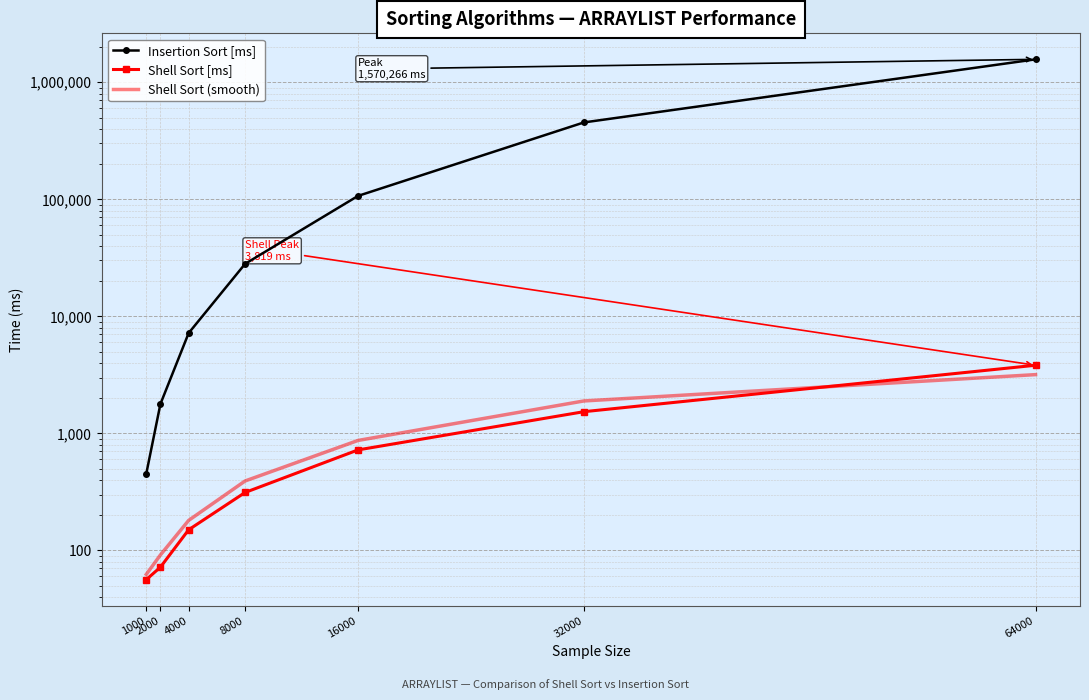

True or false: Shell Sort (smooth) and Insertion Sort [ms] cross at least once.

False